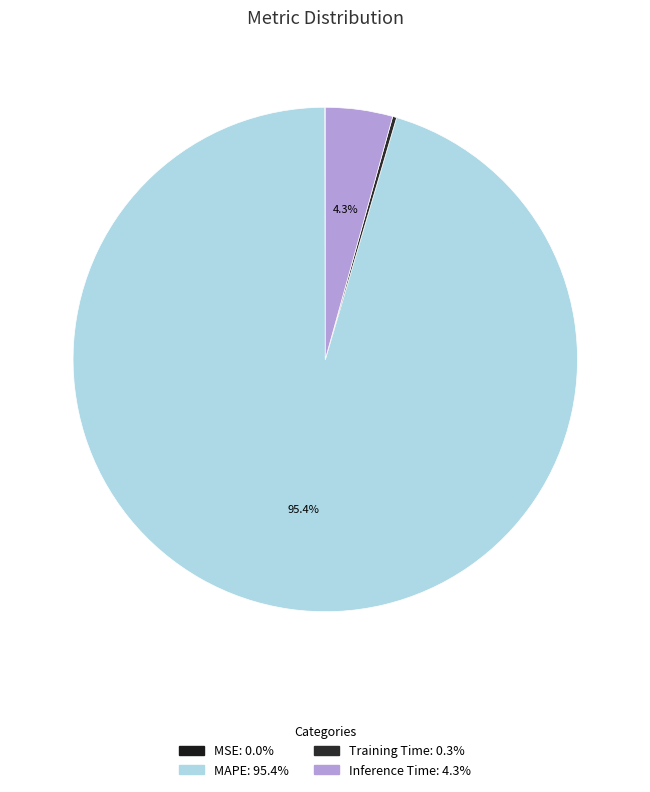

To the nearest percent, what is the average slice percentage?

25%